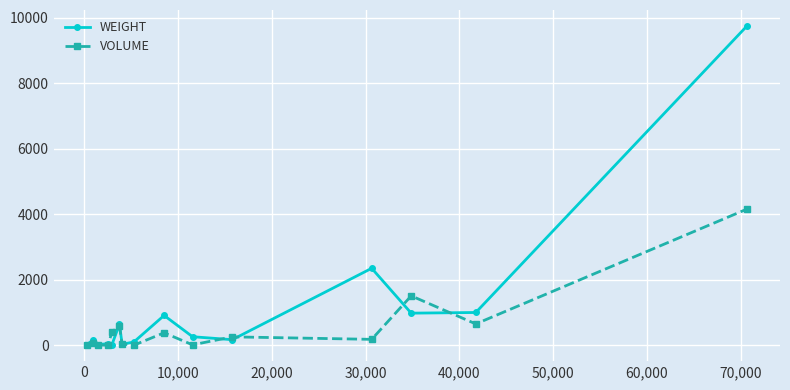

Which series has the largest total across all categories?

WEIGHT